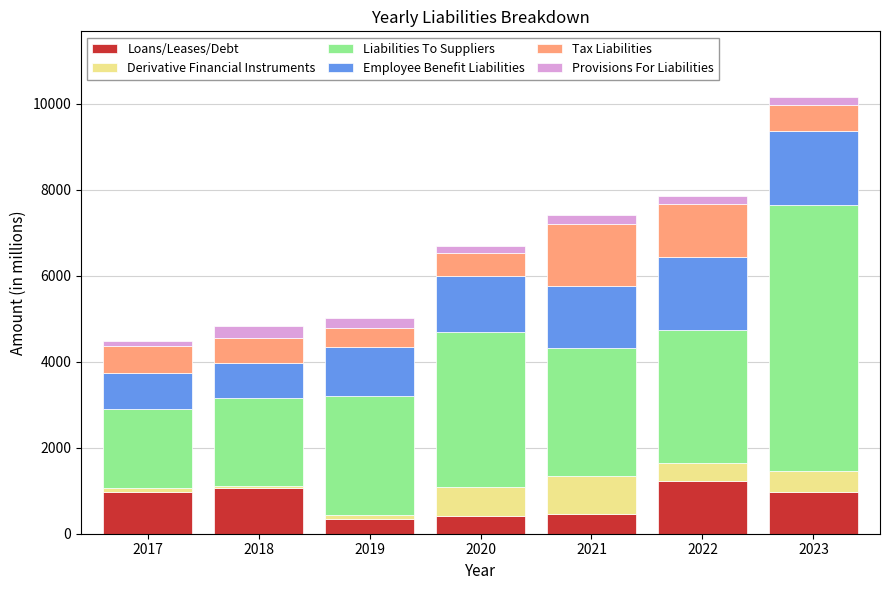

Count the number of categories in the chart.

7